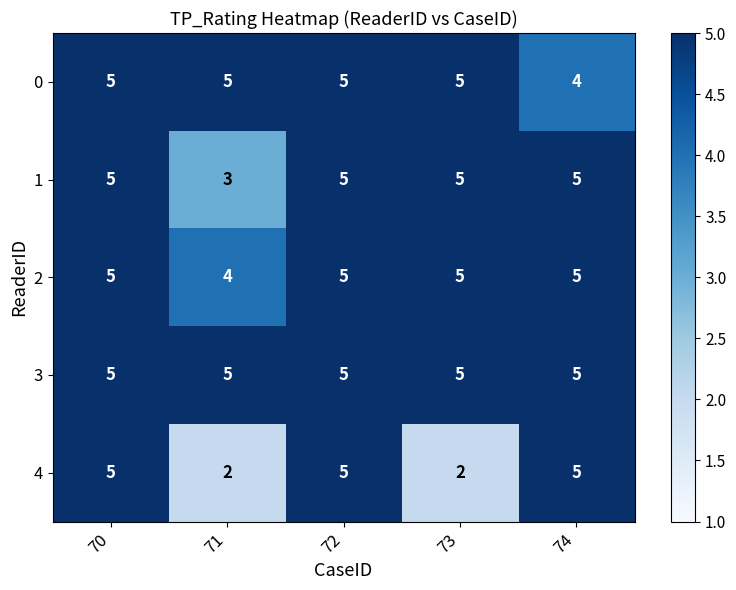

Which category has the lowest value in the 2 series?

71